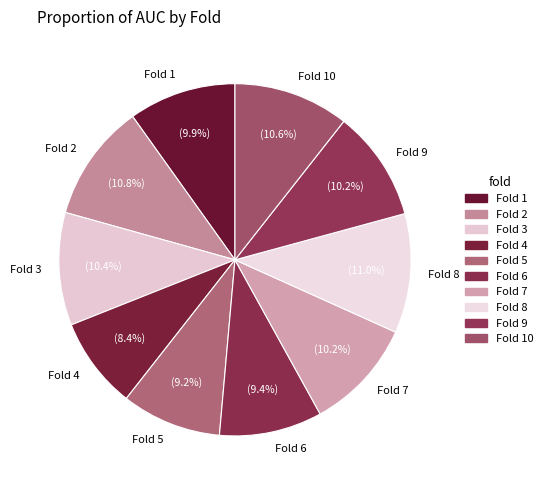

Is it true that Fold 2 is 1% of the pie?

False